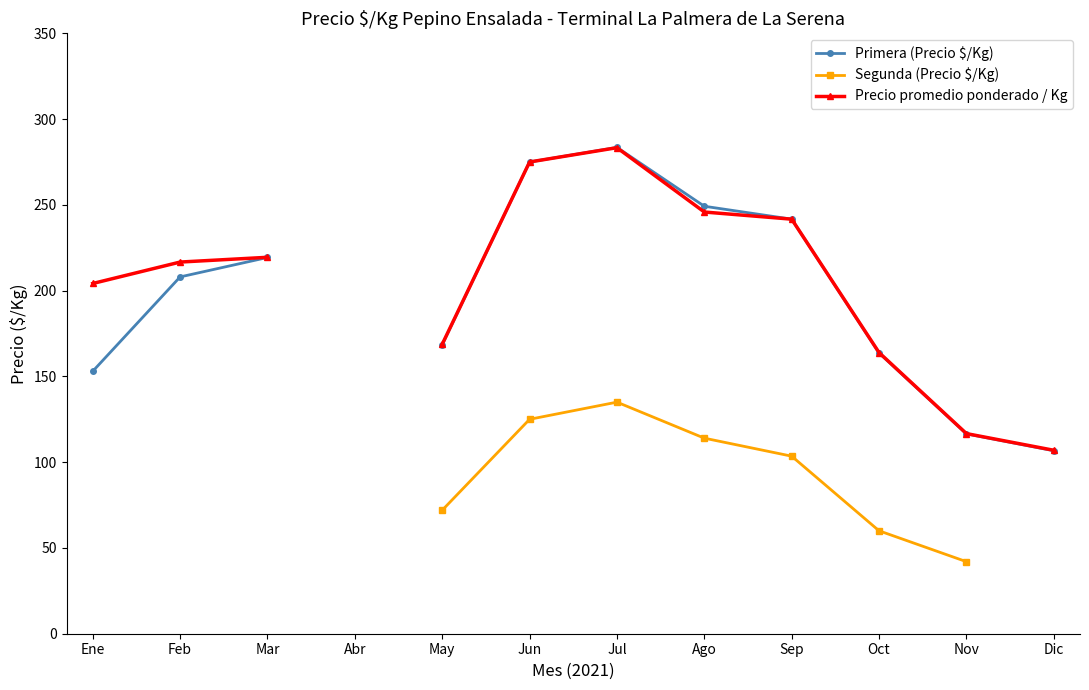

Which series has the largest range (max minus min)?

Primera (Precio $/Kg)